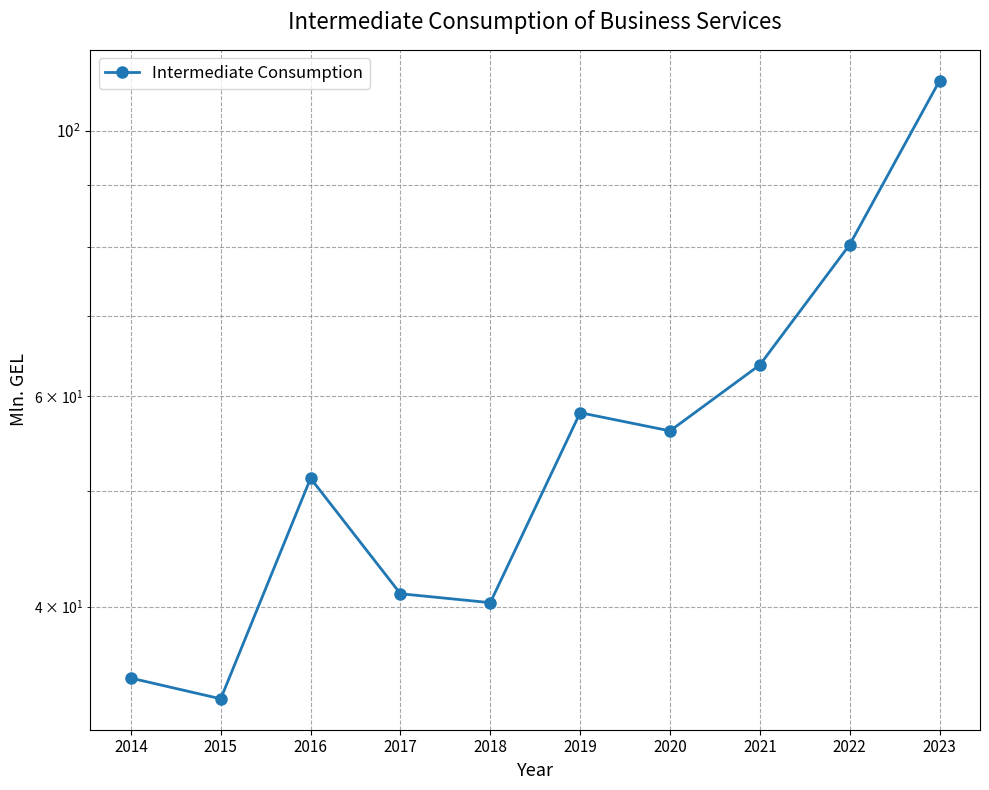

List the labels in order of value, smallest first.

2015, 2014, 2018, 2017, 2016, 2020, 2019, 2021, 2022, 2023